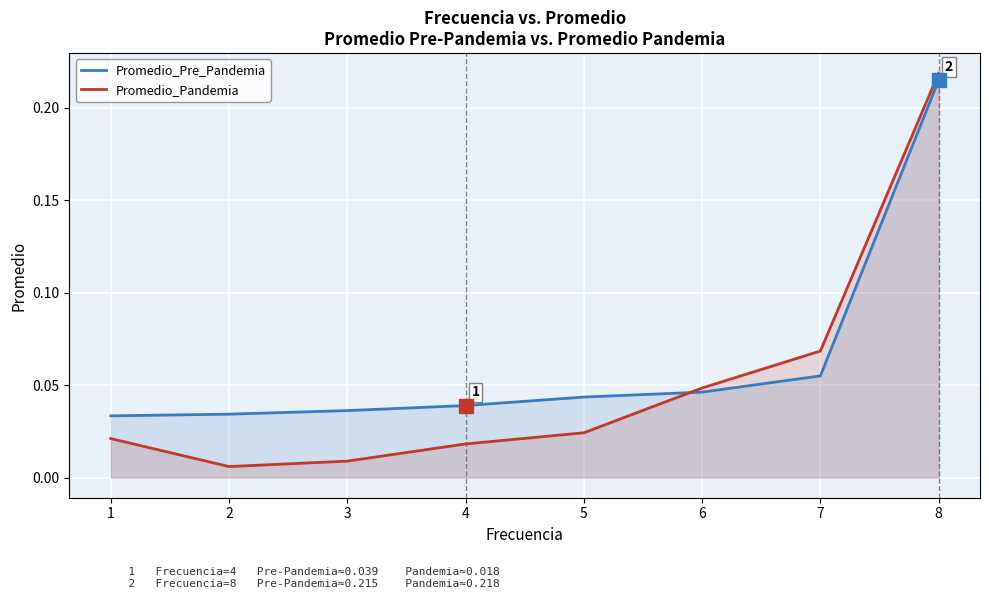

Reading left to right, what are all the values shown in this chart?

Promedio_Pre_Pandemia: 0.0	0.0	0.0	0.0	0.0	0.0	0.1	0.2
Promedio_Pandemia: 0.0	0.0	0.0	0.0	0.0	0.0	0.1	0.2